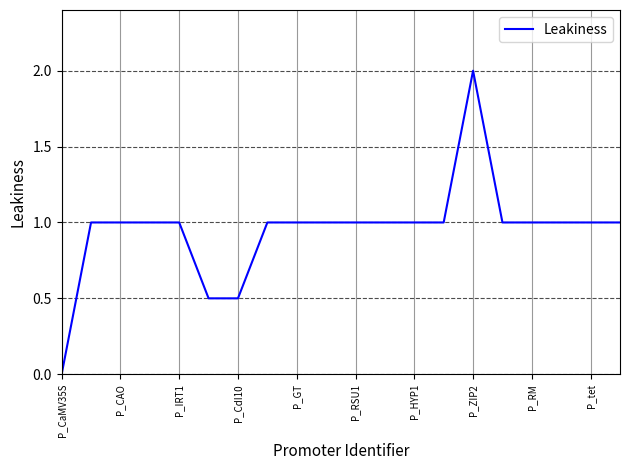

What is the greatest value displayed?

2.0